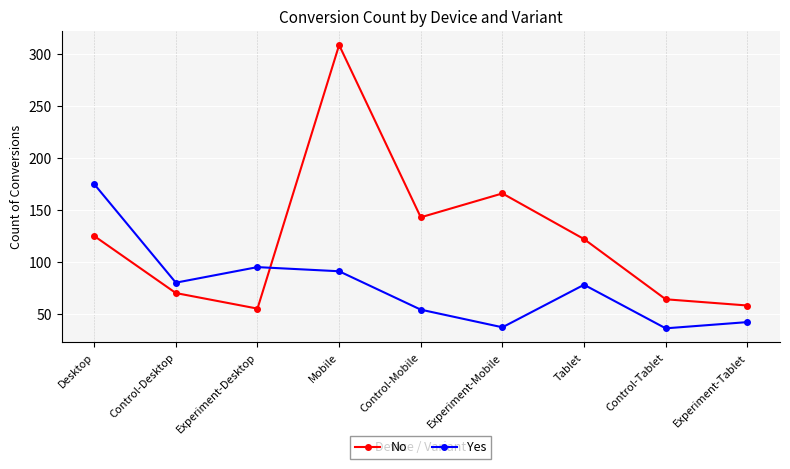

Rank the categories by No value from highest to lowest.

Mobile, Experiment-Mobile, Control-Mobile, Desktop, Tablet, Control-Desktop, Control-Tablet, Experiment-Tablet, Experiment-Desktop